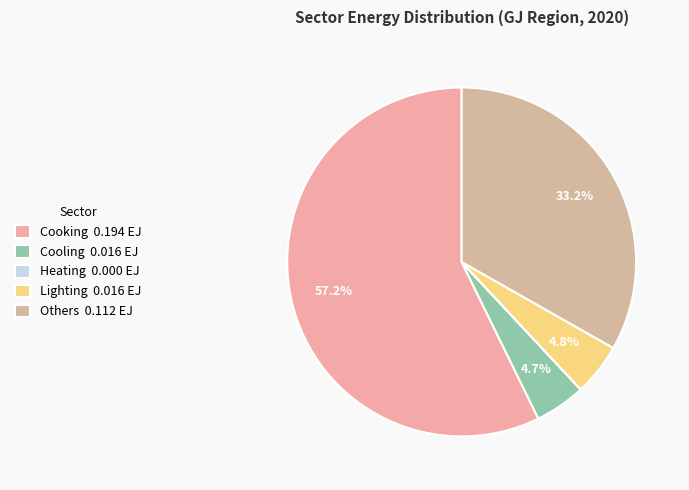

To the nearest percent, what portion does Cooking represent?

57%